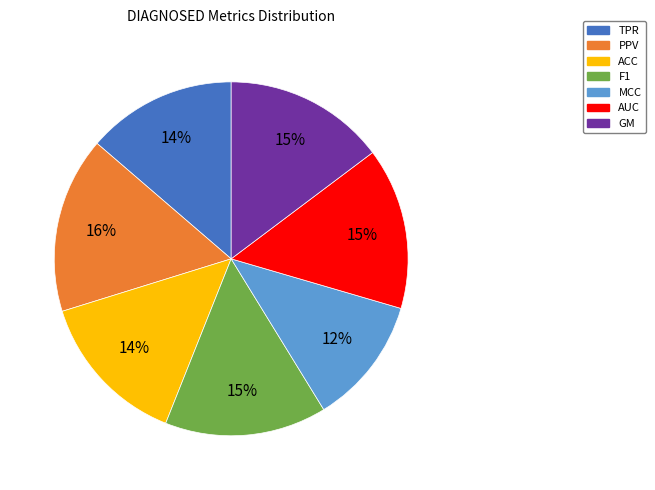

To the nearest percent, what percentage of the pie is F1?

15%